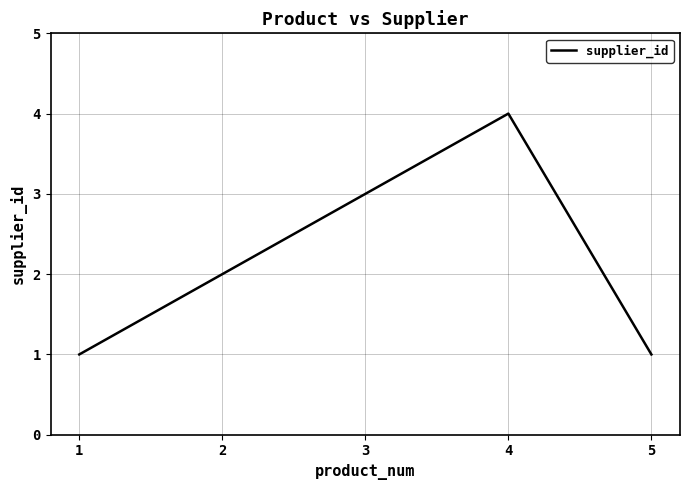

What is the maximum value shown in the chart?

4